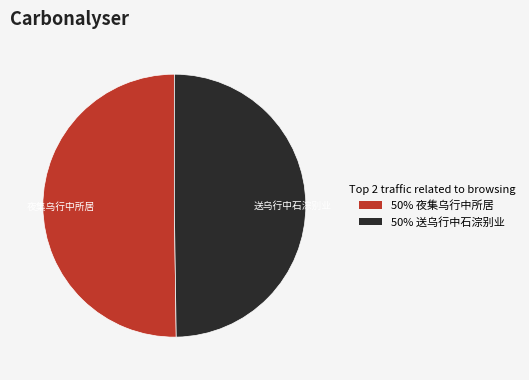

The 夜集乌行中所居 slice represents 50% of the pie. True or false?

True